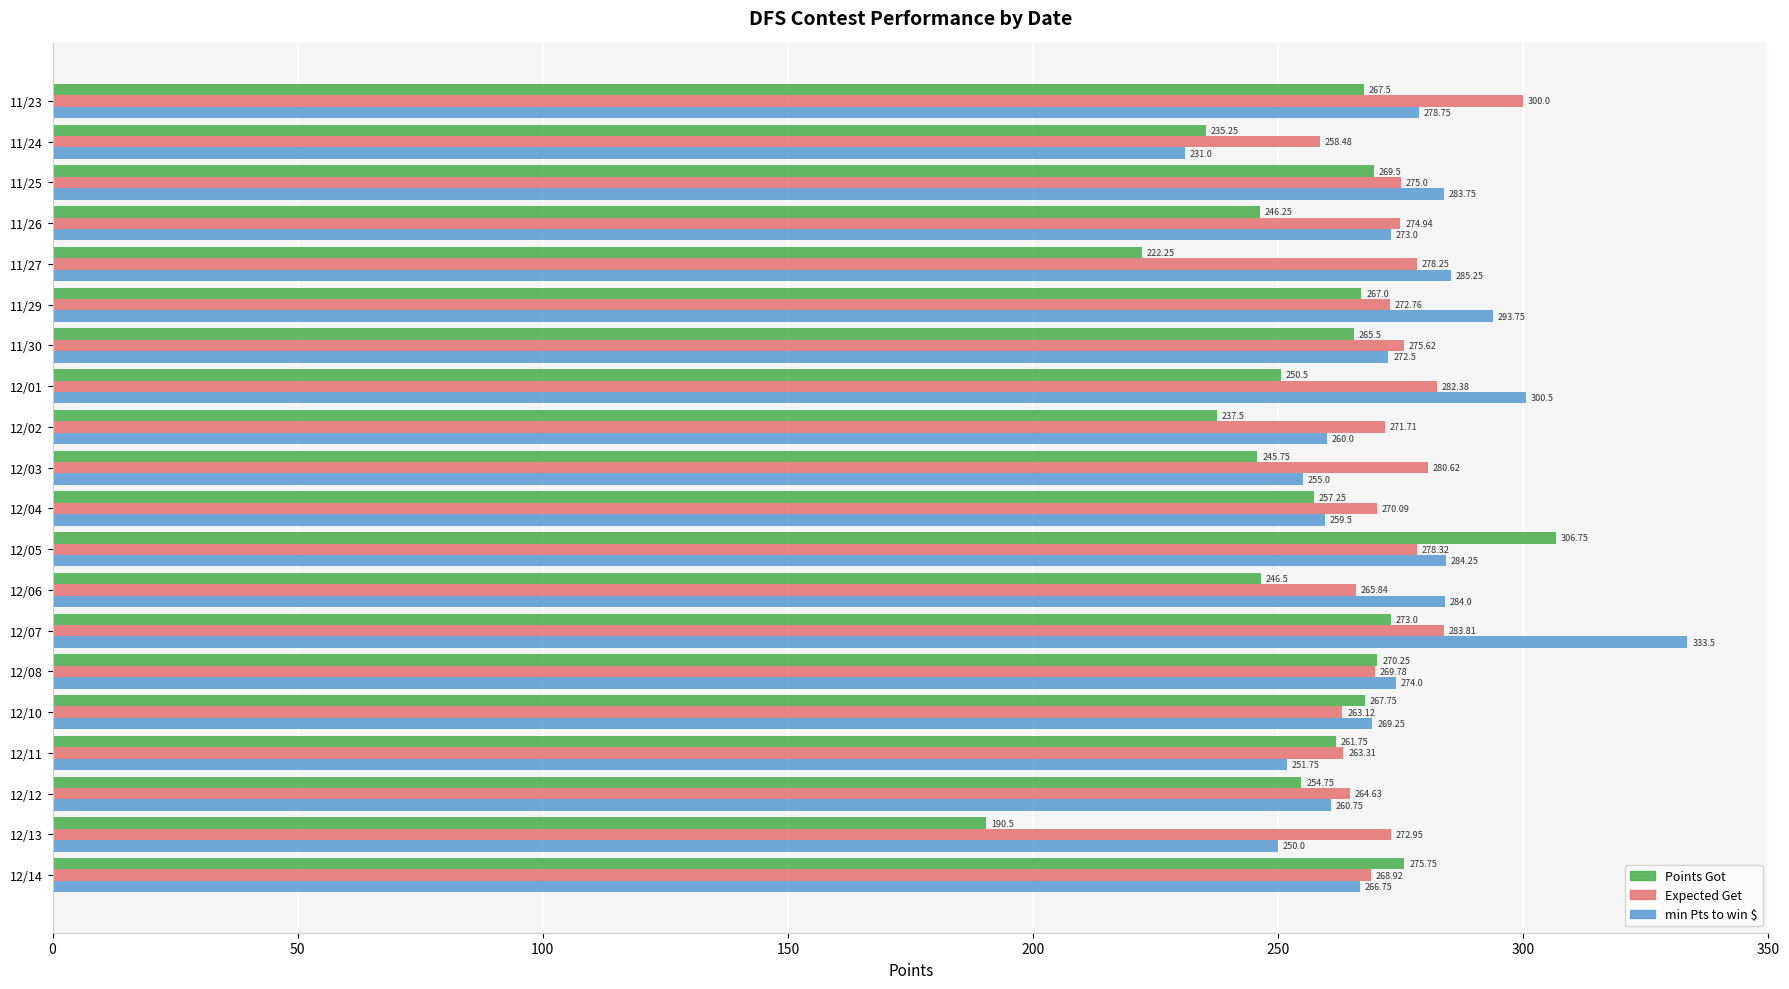

How many categories are shown in the chart?

20